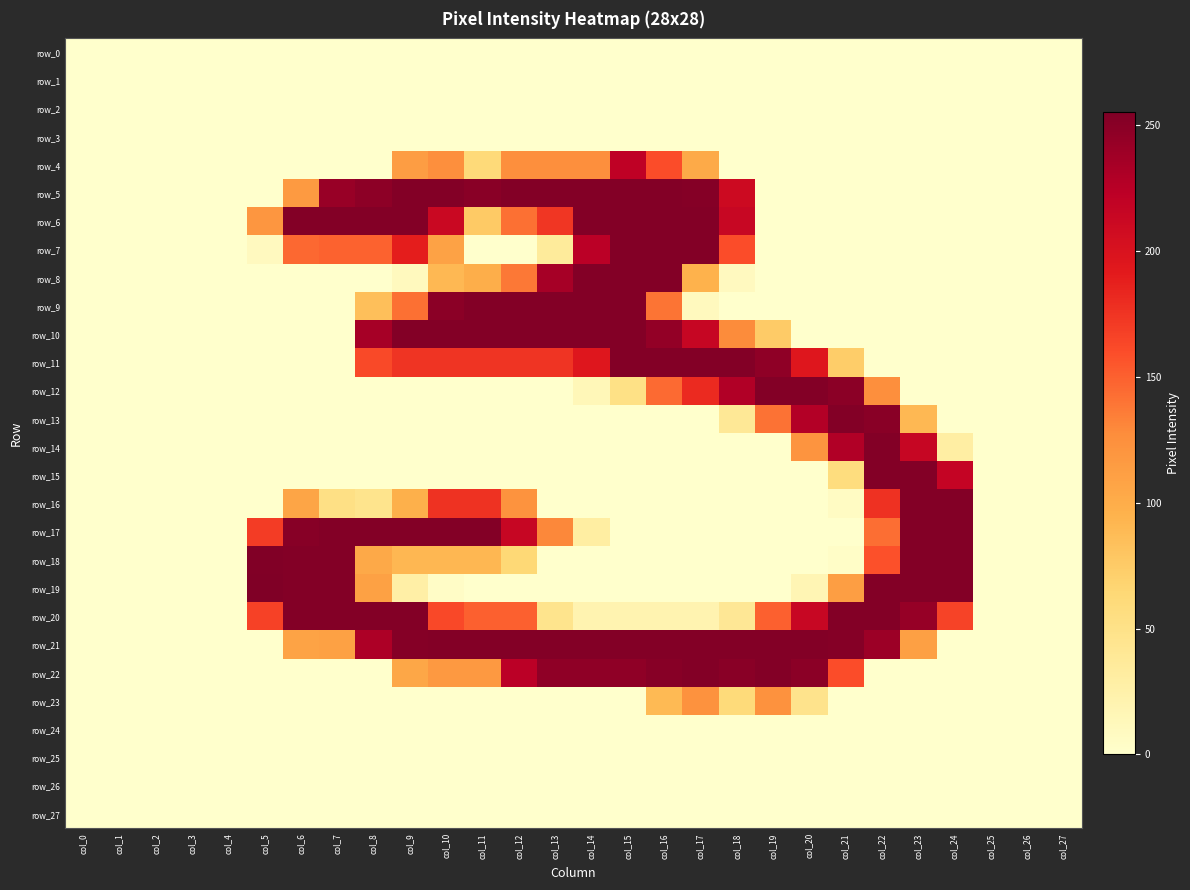

Rank the categories by row_21 value from highest to lowest.

col_10, col_11, col_12, col_13, col_14, col_15, col_16, col_17, col_18, col_19, col_20, col_9, col_21, col_22, col_8, col_23, col_7, col_6, col_0, col_1, col_2, col_3, col_4, col_5, col_24, col_25, col_26, col_27